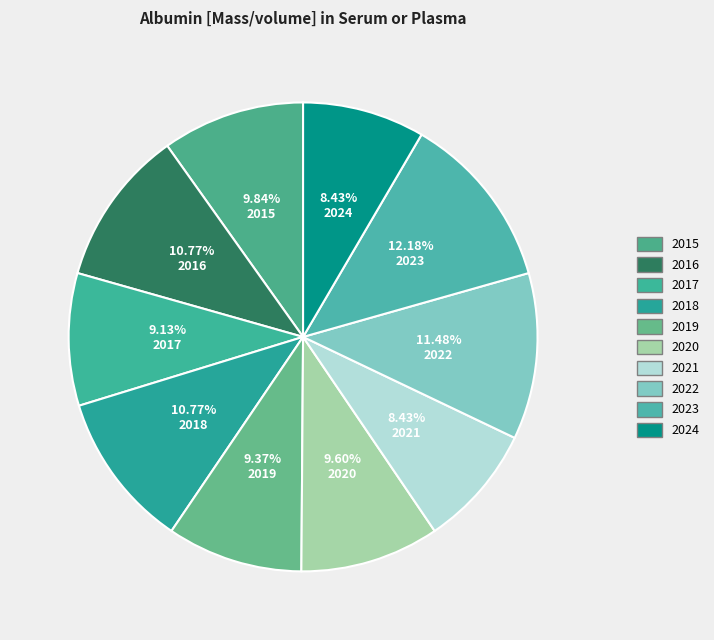

How many segments does this pie chart have?

10